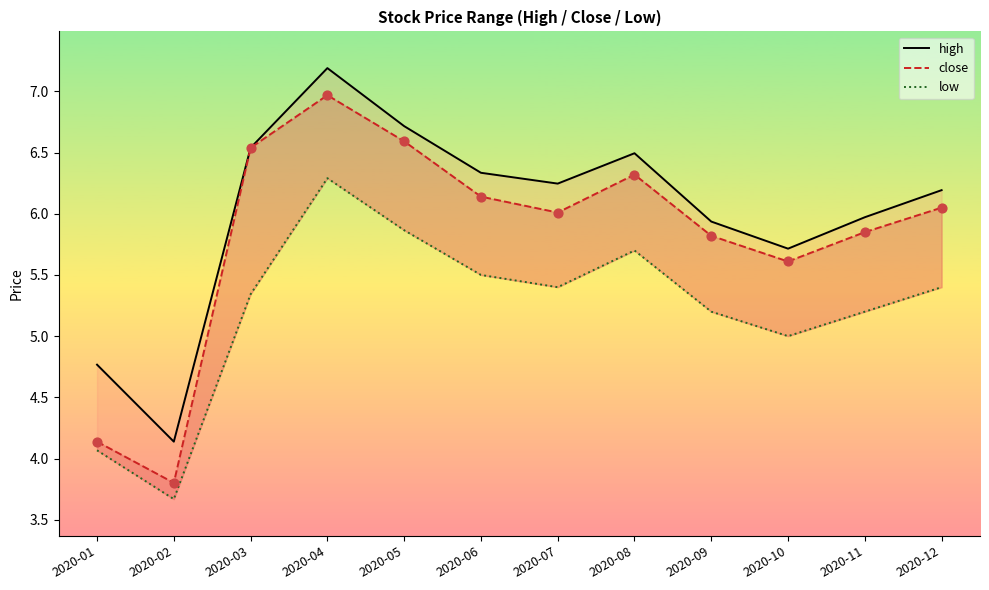

Which series has the largest Y range (max minus min)?

close